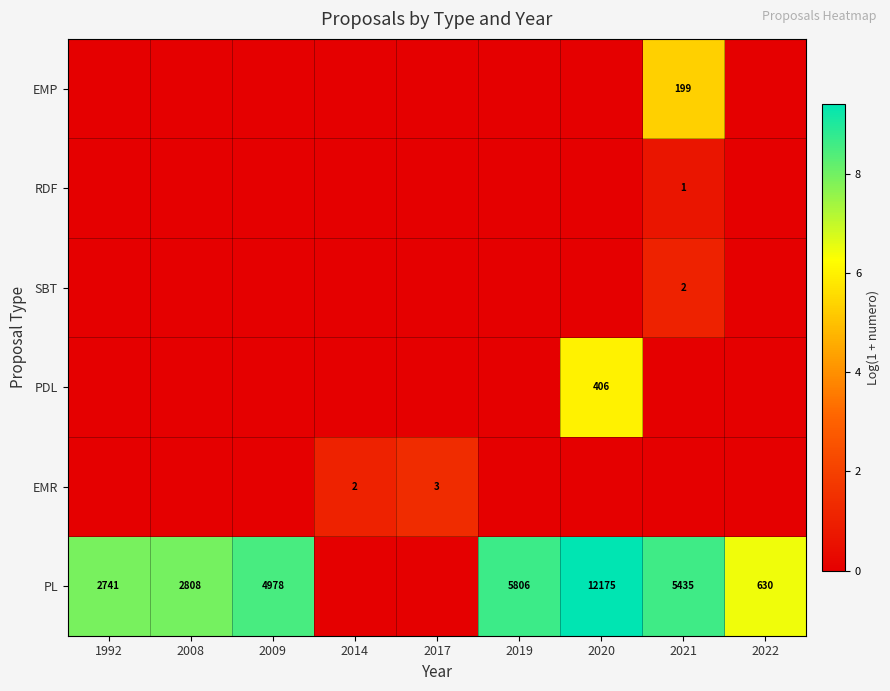

What is the approximate value of PL at 2008?

7.9